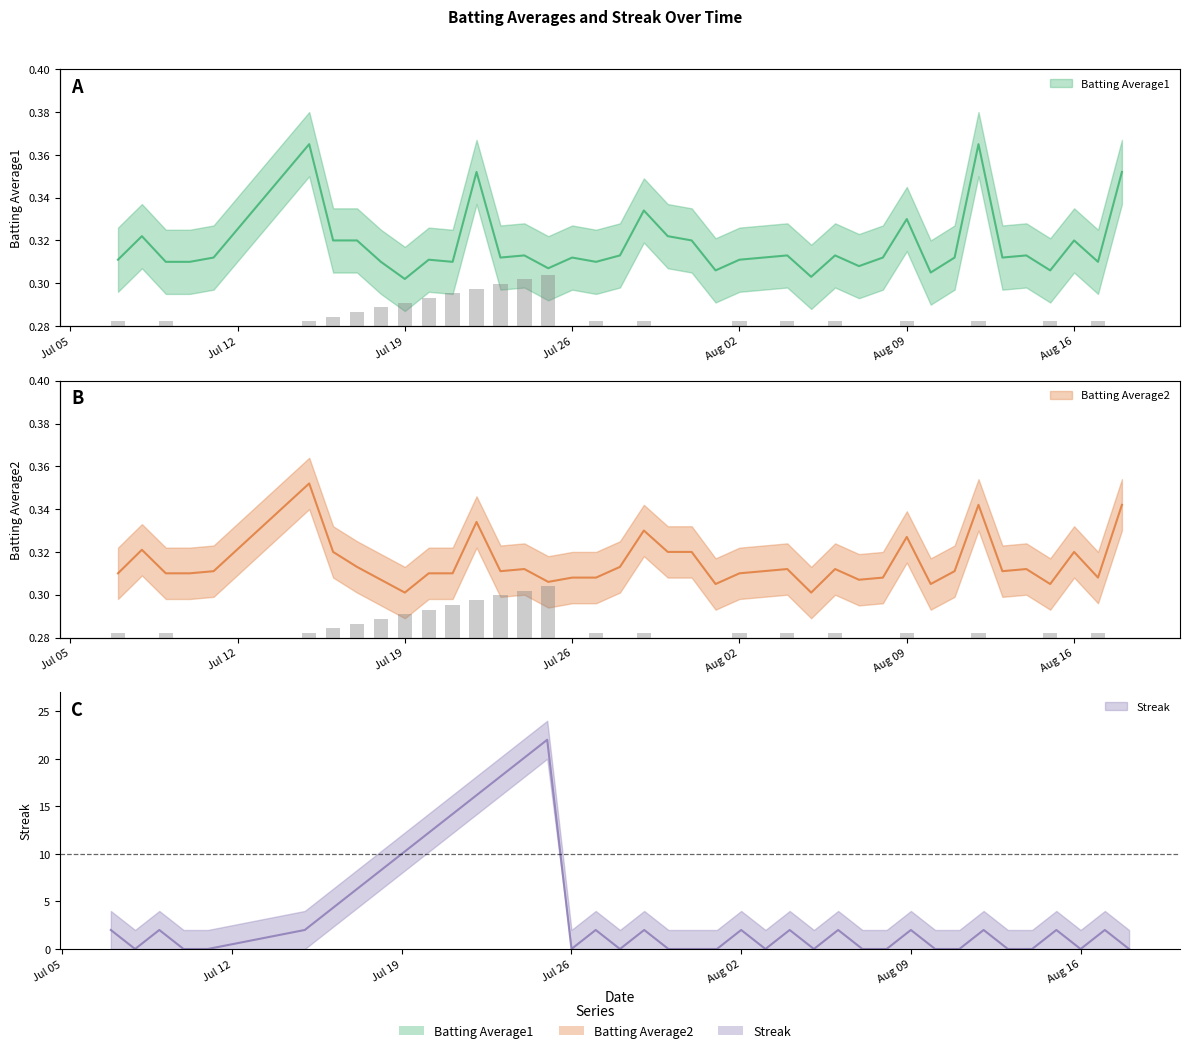

List the series in order of their peak value, lowest first.

Batting Average2, Batting Average1, Streak